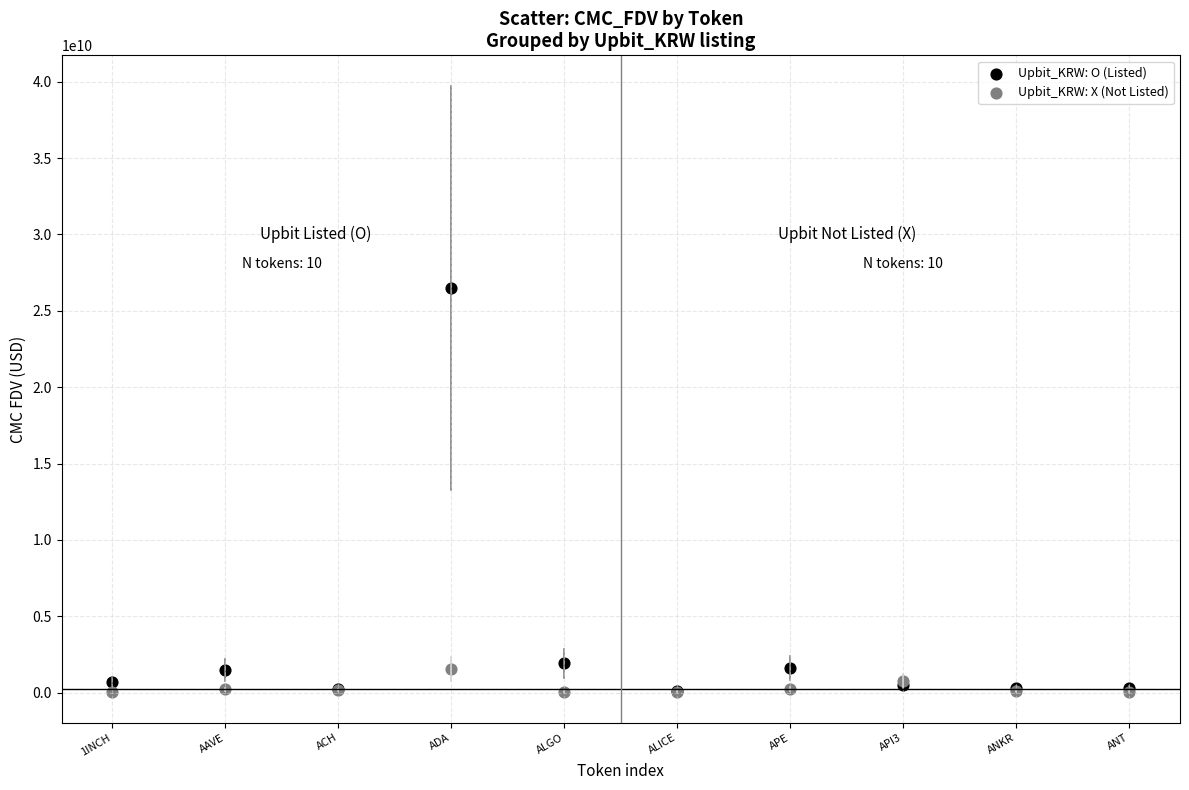

What are all the series names shown in the legend?

Upbit_KRW: O (Listed), Upbit_KRW: X (Not Listed)